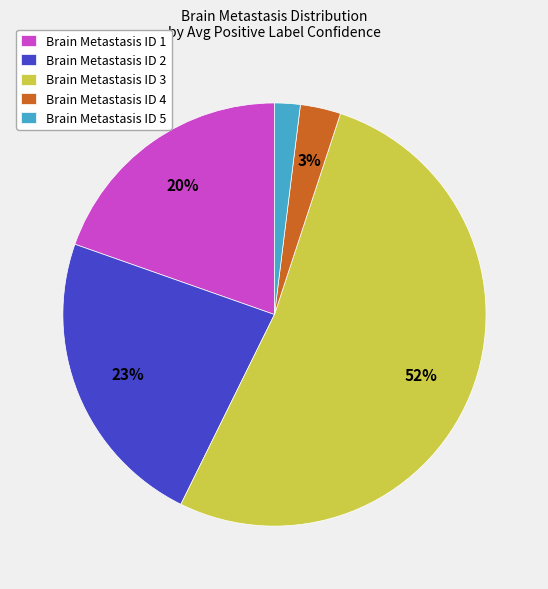

Is Brain Metastasis ID 3 the majority of the pie?

Yes